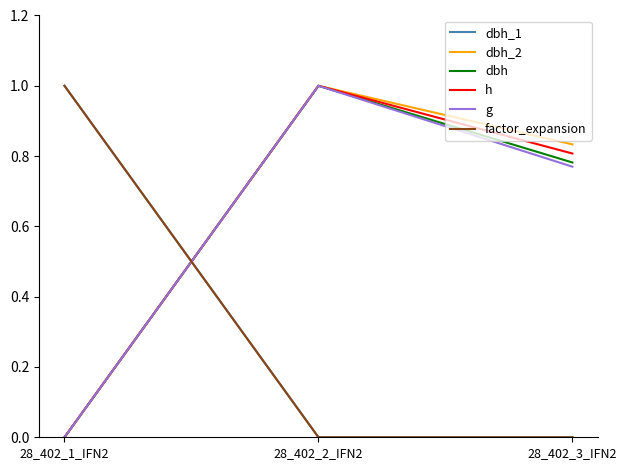

What is the difference between the dbh_2 values at 28_402_3_IFN2 and 28_402_1_IFN2?

0.8